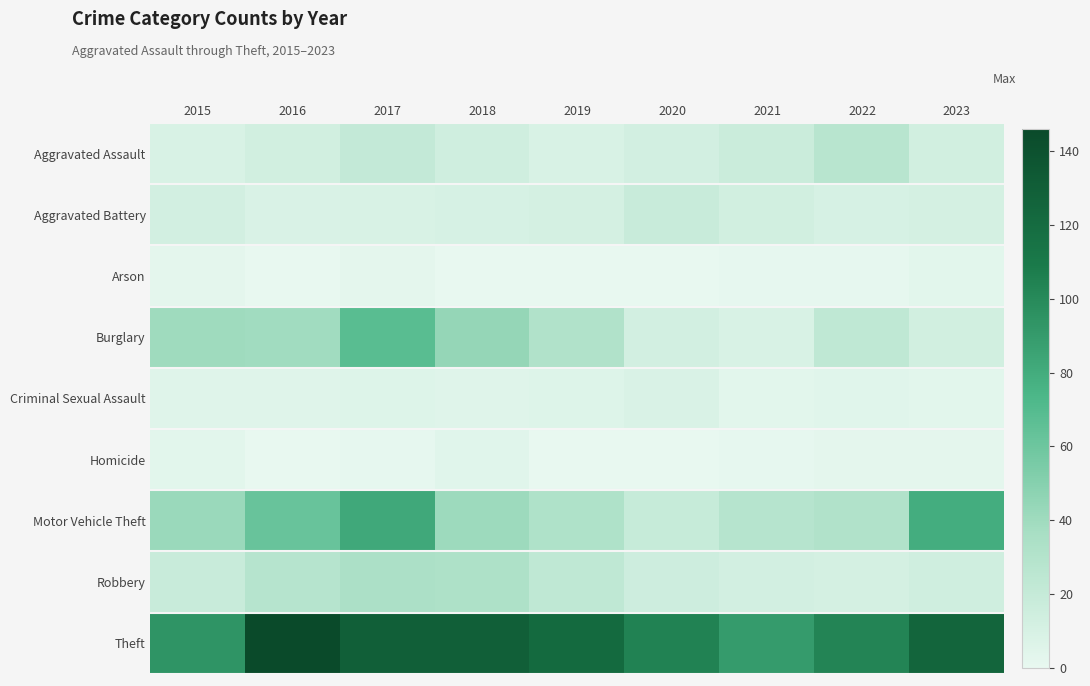

Rank the series at 2023 from highest to lowest value.

Theft, Motor Vehicle Theft, Robbery, Aggravated Assault, Burglary, Aggravated Battery, Arson, Criminal Sexual Assault, Homicide